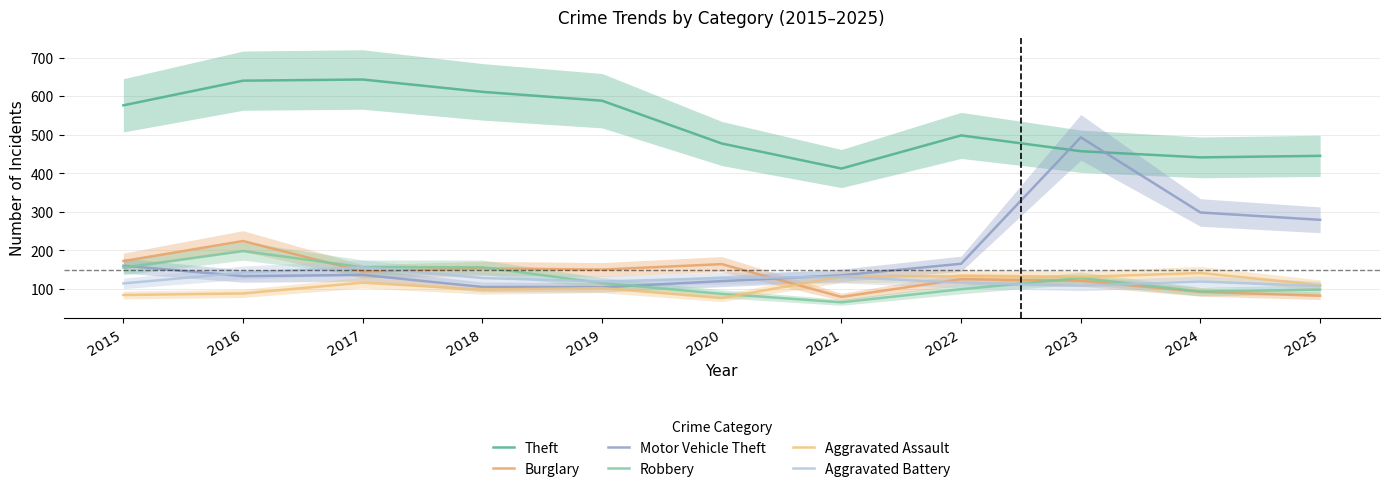

True or false: Theft and Burglary cross at least once.

False